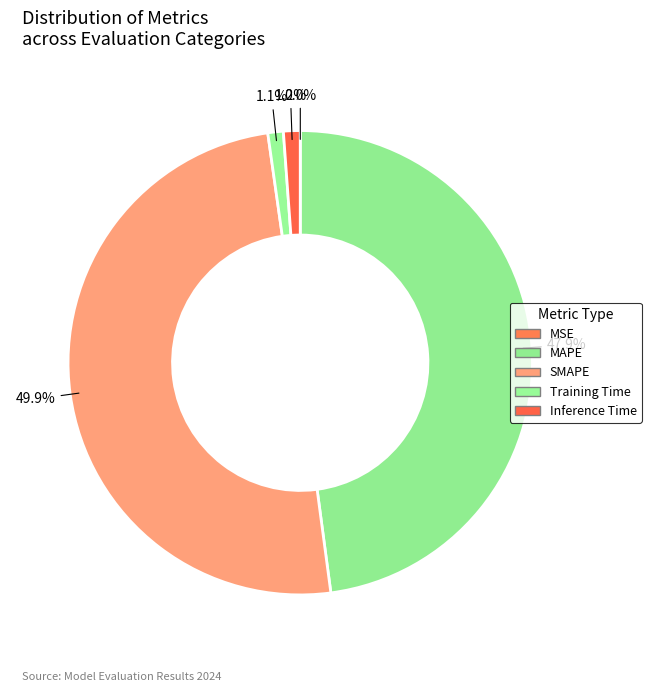

What portion of the pie excludes Training Time?

98.9%